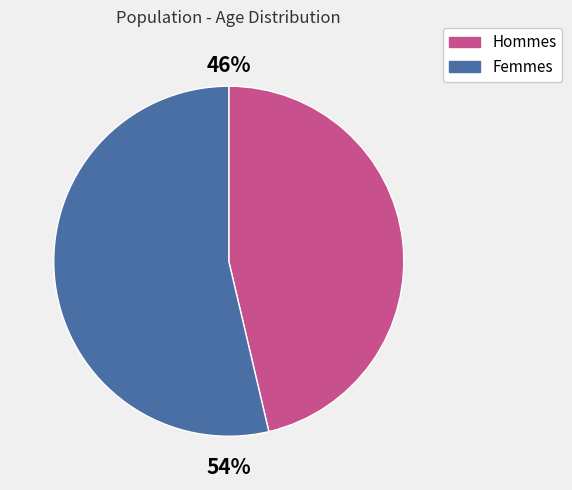

To the nearest percent, what is the average slice percentage?

50%